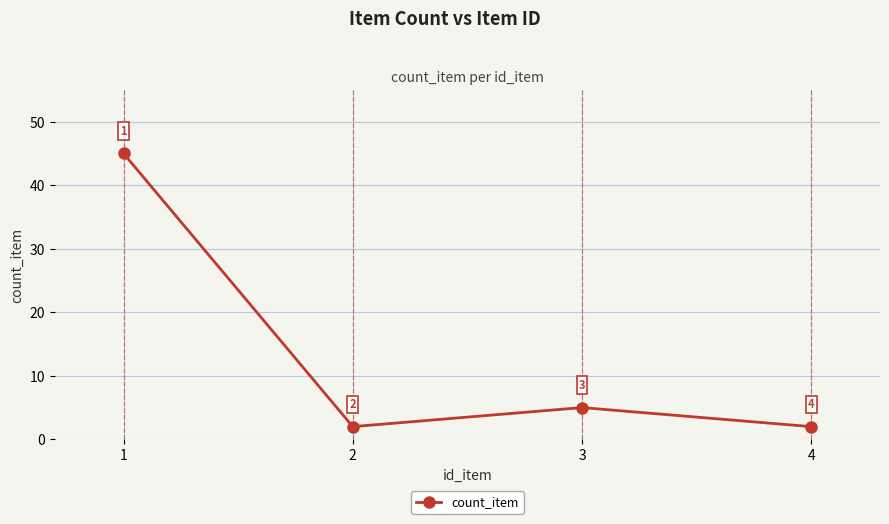

What is the value of the 4th point from the left?

2